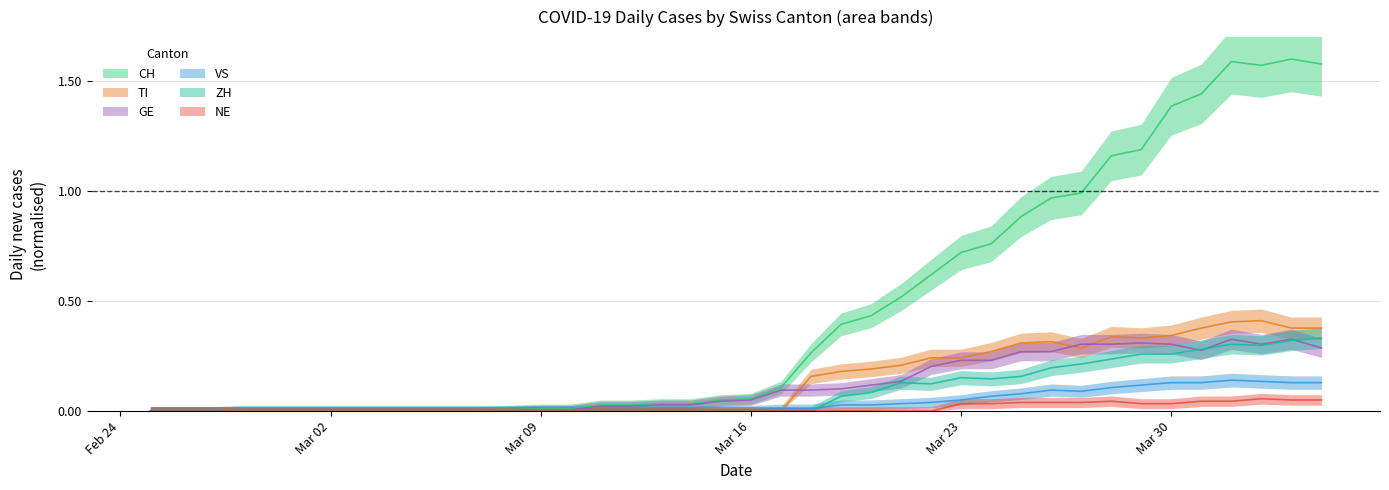

What is the value of the ZH point at the 26th from the left?

0.1